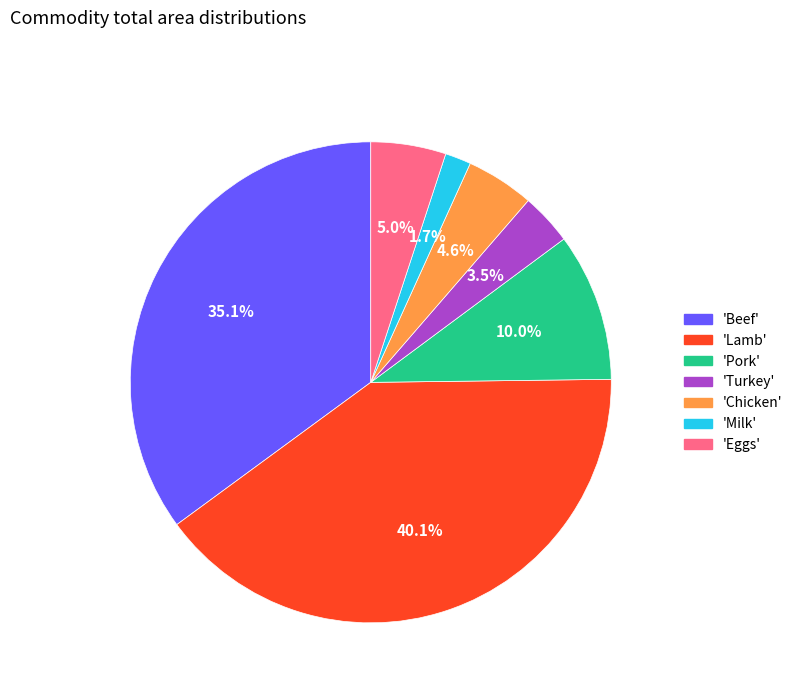

Is the sum of 'Chicken' and 'Eggs' greater than half?

No